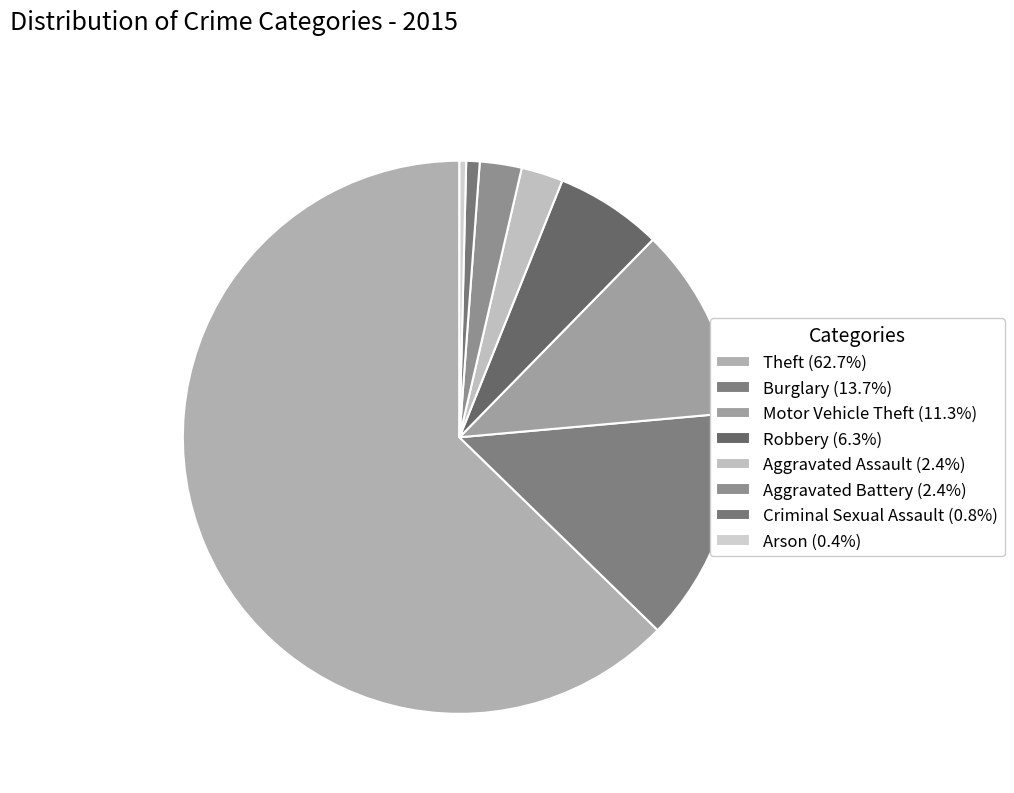

What is the largest slice in the pie chart?

Theft